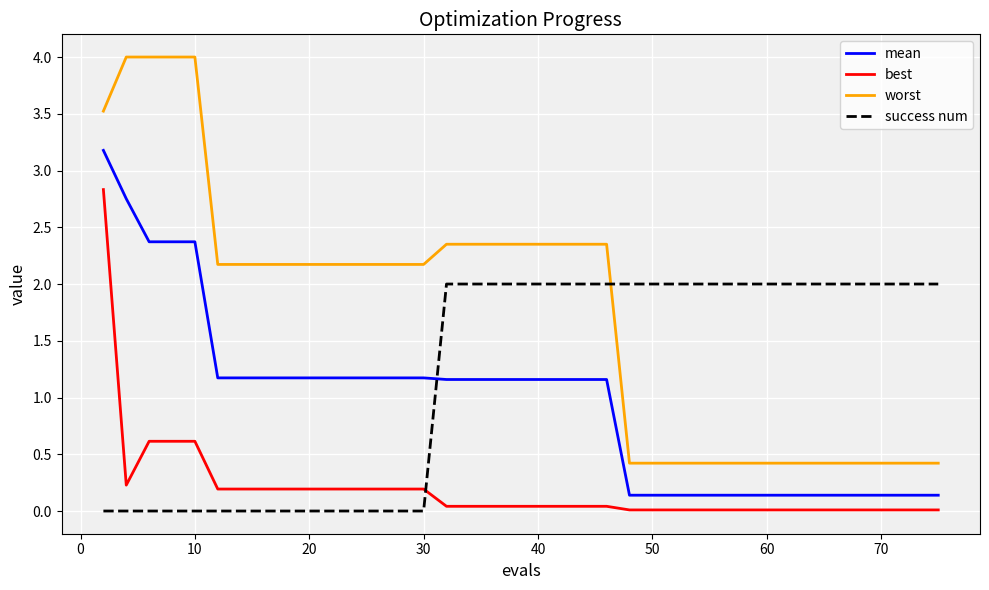

Which series has the widest spread of values?

worst